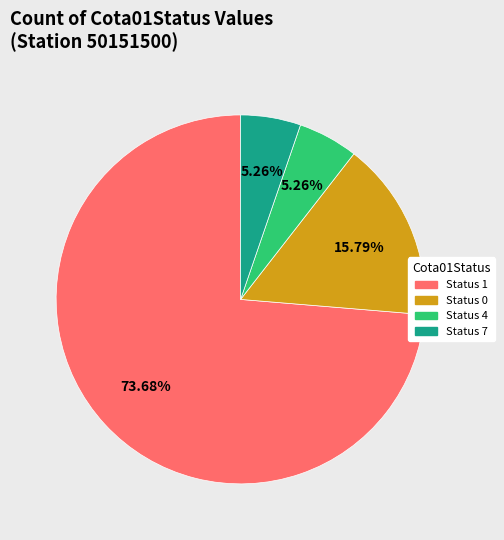

Does any single category account for the majority?

Yes